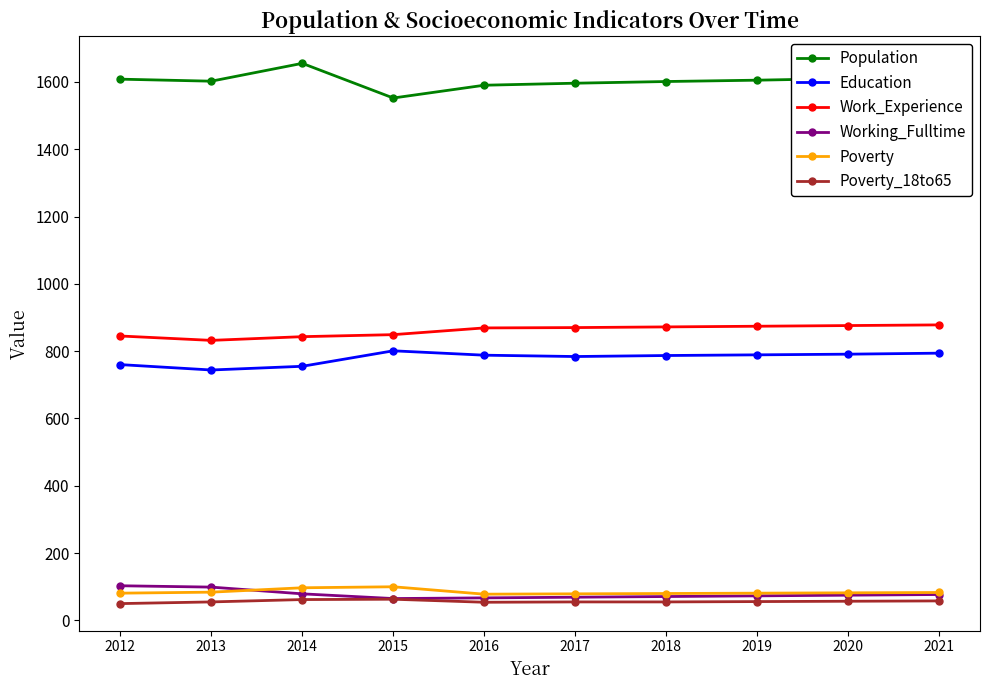

At how many categories does at least one series exceed 212?

10